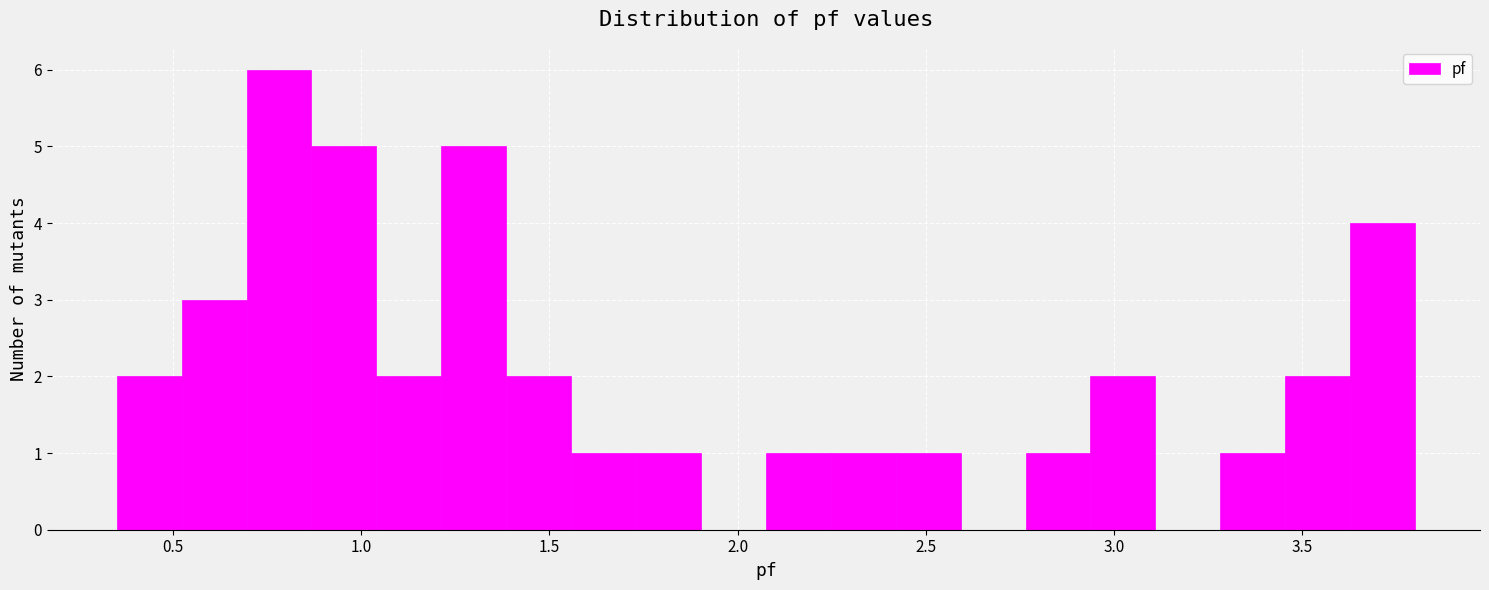

Read against the x-axis, roughly where is the centre of the tallest bar?

0.80